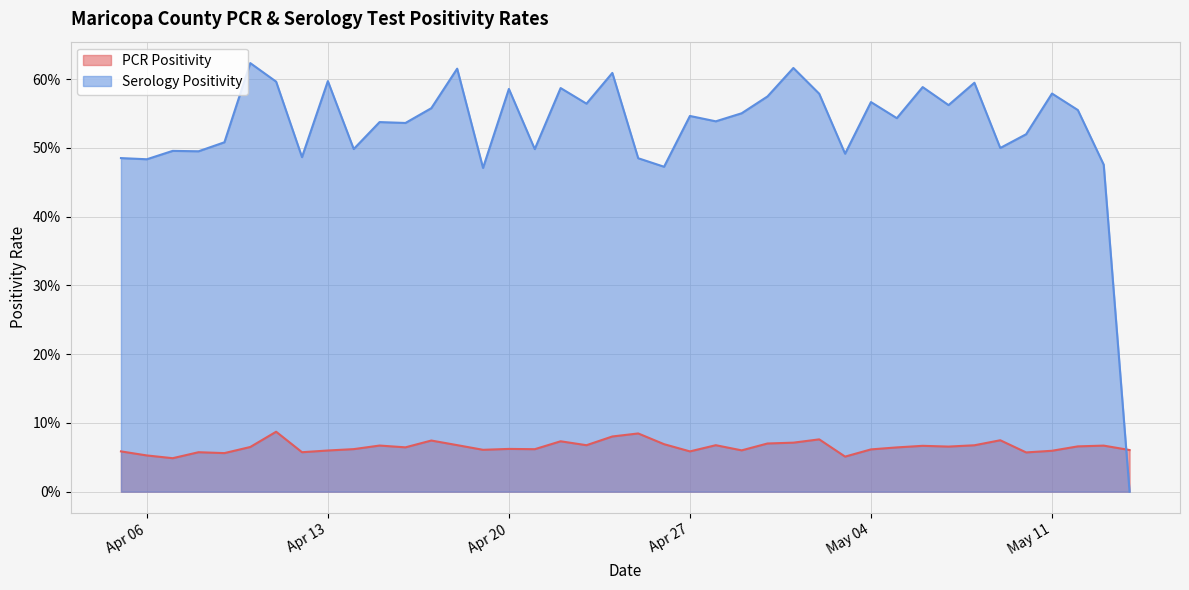

Reading left to right, extract all data points from this chart.

PCR Positivity: 2021-05-14=0.1	2021-05-13=0.1	2021-05-12=0.1	2021-05-11=0.1	2021-05-10=0.1	2021-05-09=0.1	2021-05-08=0.1	2021-05-07=0.1	2021-05-06=0.1	2021-05-05=0.1	2021-05-04=0.1	2021-05-03=0.1	2021-05-02=0.1	2021-05-01=0.1	2021-04-30=0.1	2021-04-29=0.1	2021-04-28=0.1	2021-04-27=0.1	2021-04-26=0.1	2021-04-25=0.1	2021-04-24=0.1	2021-04-23=0.1	2021-04-22=0.1	2021-04-21=0.1	2021-04-20=0.1	2021-04-19=0.1	2021-04-18=0.1	2021-04-17=0.1	2021-04-16=0.1	2021-04-15=0.1	2021-04-14=0.1	2021-04-13=0.1	2021-04-12=0.1	2021-04-11=0.1	2021-04-10=0.1	2021-04-09=0.1	2021-04-08=0.1	2021-04-07=0.0	2021-04-06=0.1	2021-04-05=0.1
Serology Positivity: 2021-05-14=0.0	2021-05-13=0.5	2021-05-12=0.6	2021-05-11=0.6	2021-05-10=0.5	2021-05-09=0.5	2021-05-08=0.6	2021-05-07=0.6	2021-05-06=0.6	2021-05-05=0.5	2021-05-04=0.6	2021-05-03=0.5	2021-05-02=0.6	2021-05-01=0.6	2021-04-30=0.6	2021-04-29=0.6	2021-04-28=0.5	2021-04-27=0.5	2021-04-26=0.5	2021-04-25=0.5	2021-04-24=0.6	2021-04-23=0.6	2021-04-22=0.6	2021-04-21=0.5	2021-04-20=0.6	2021-04-19=0.5	2021-04-18=0.6	2021-04-17=0.6	2021-04-16=0.5	2021-04-15=0.5	2021-04-14=0.5	2021-04-13=0.6	2021-04-12=0.5	2021-04-11=0.6	2021-04-10=0.6	2021-04-09=0.5	2021-04-08=0.5	2021-04-07=0.5	2021-04-06=0.5	2021-04-05=0.5